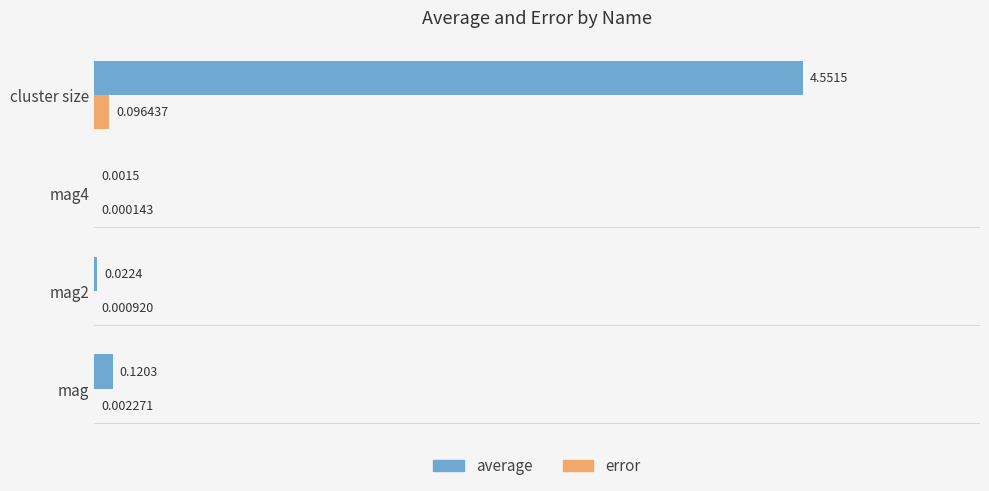

At which category is the sum across all series the highest?

cluster size